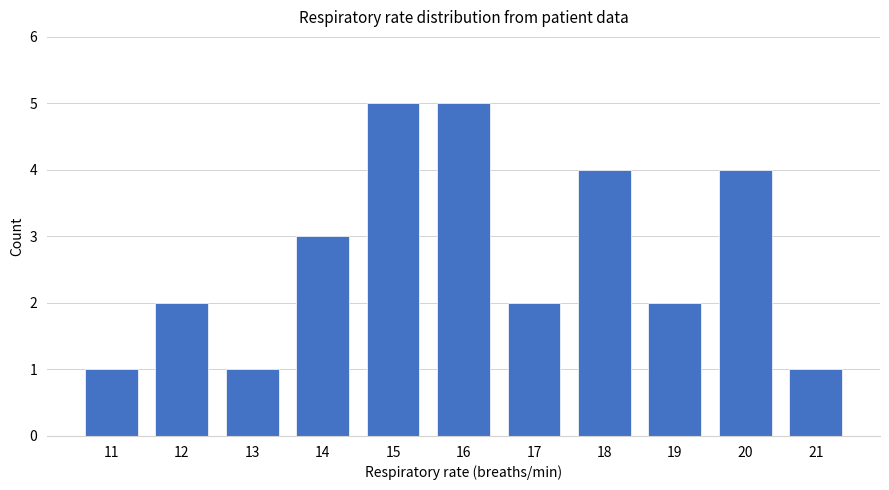

At which label is the value closest to 3?

14